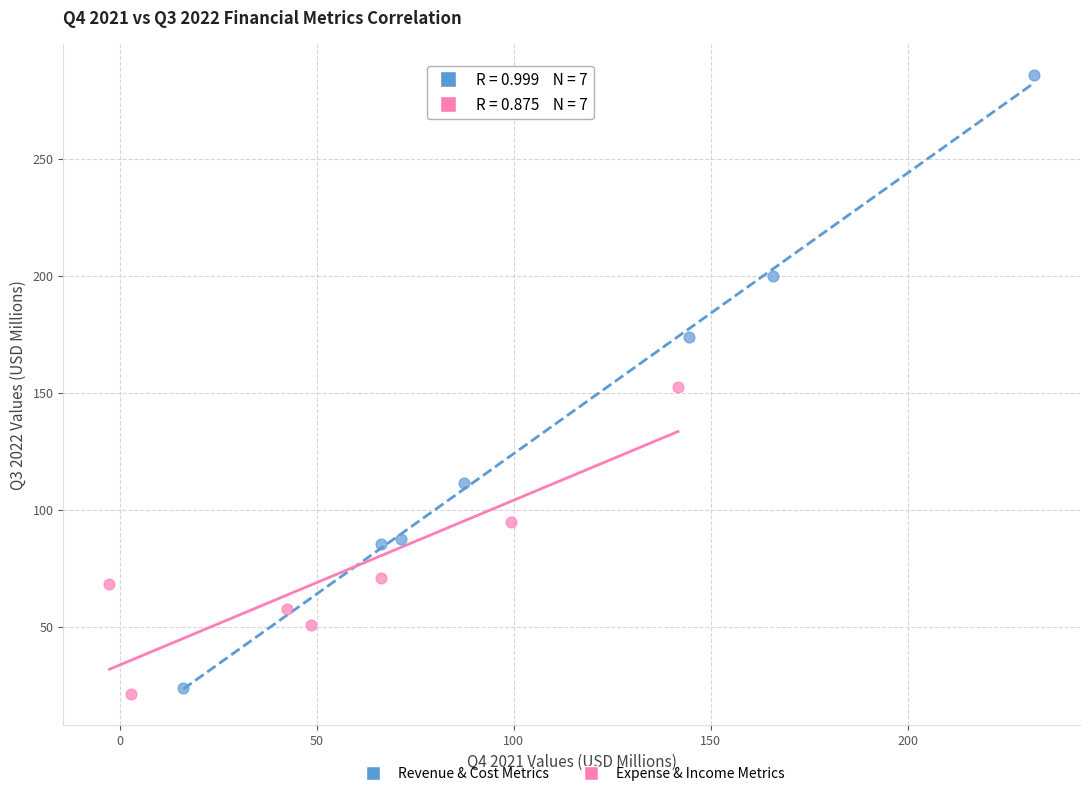

Which series contains the highest Y value?

Revenue & Cost Metrics